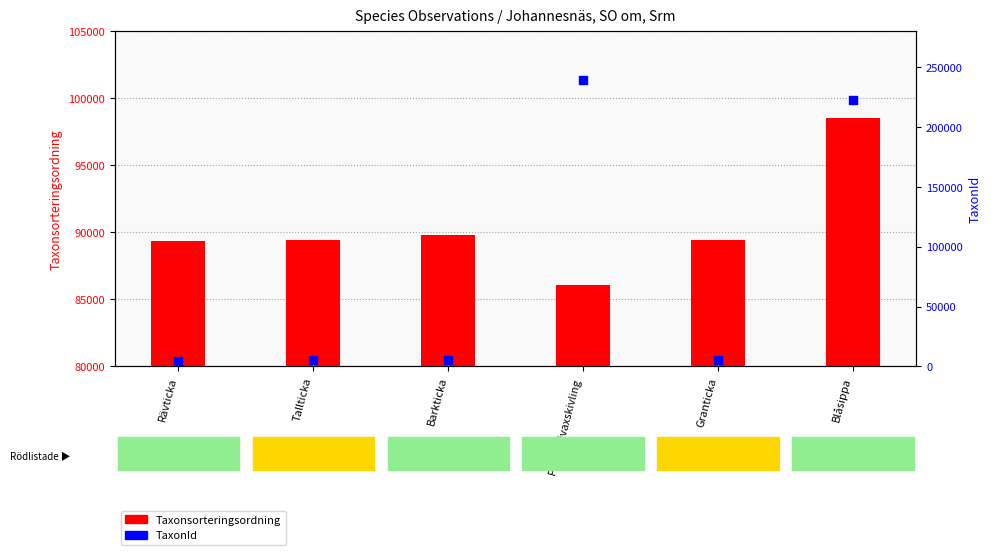

What are all the series names shown in the legend?

Taxonsorteringsordning, TaxonId